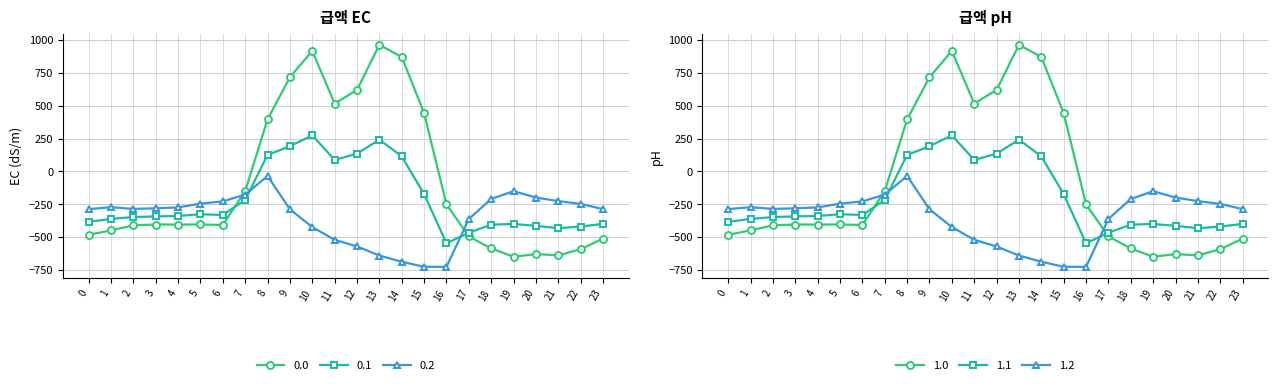

The value of 0.0 at 4 is -277.8. True or false?

False